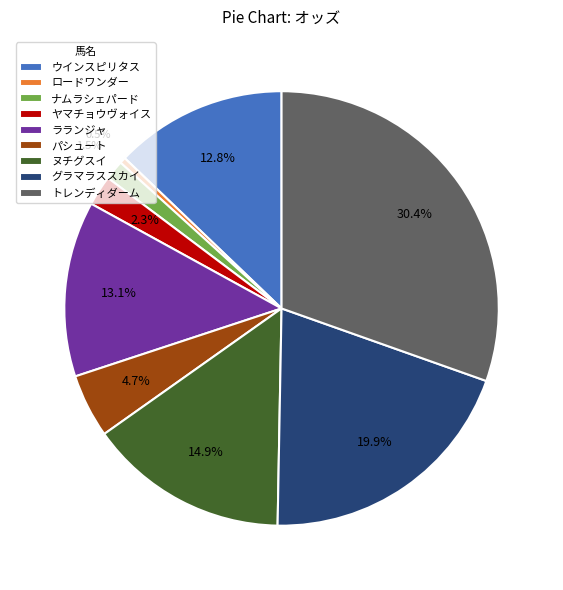

How many slices are in this pie chart?

9